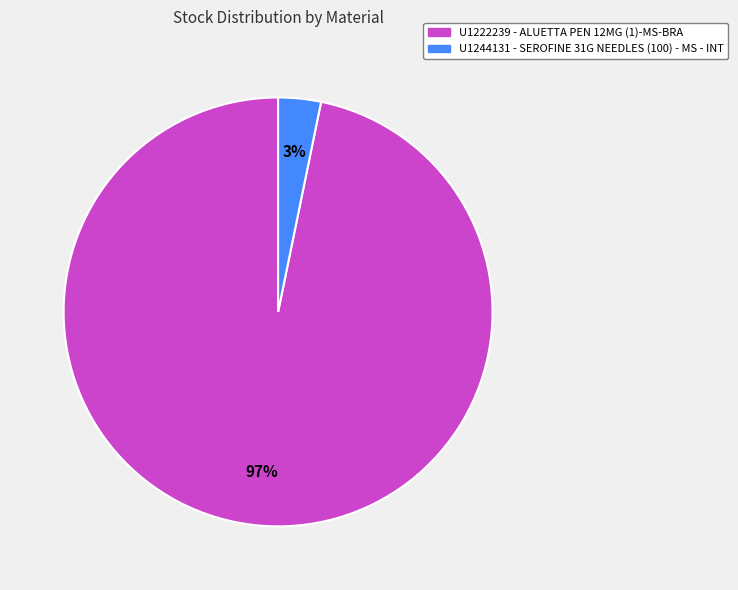

How many segments does this pie chart have?

2